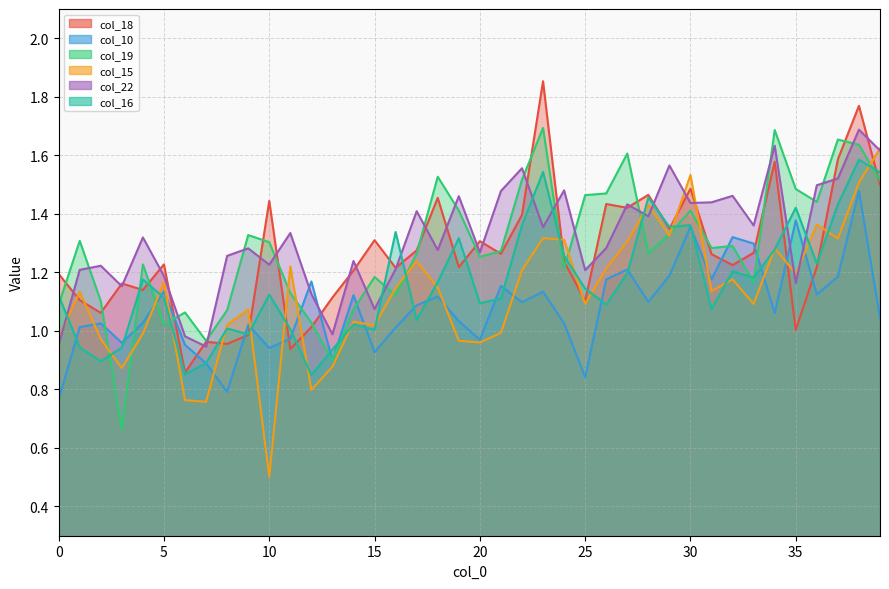

What is the sum of all col_18 values?

50.6